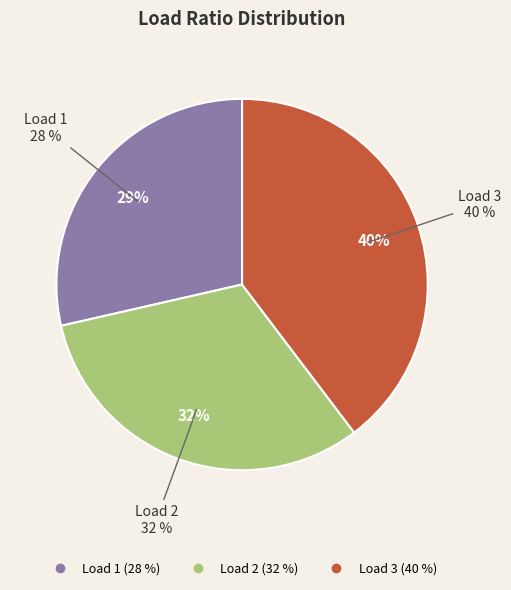

Between 3 and 1, which is larger?

3